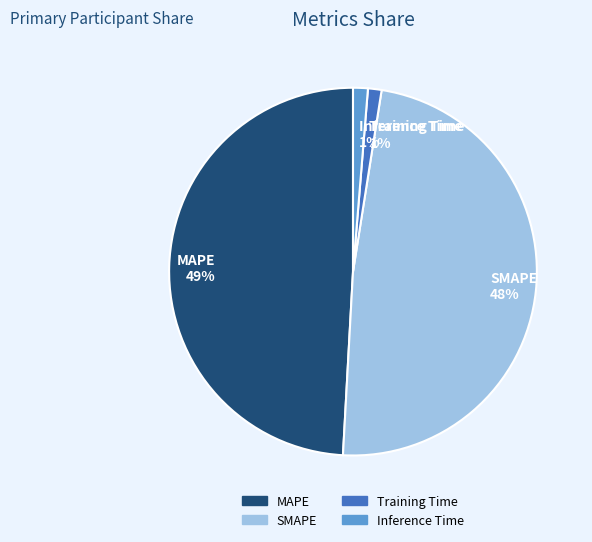

To the nearest percent, what portion does Inference Time represent?

1%